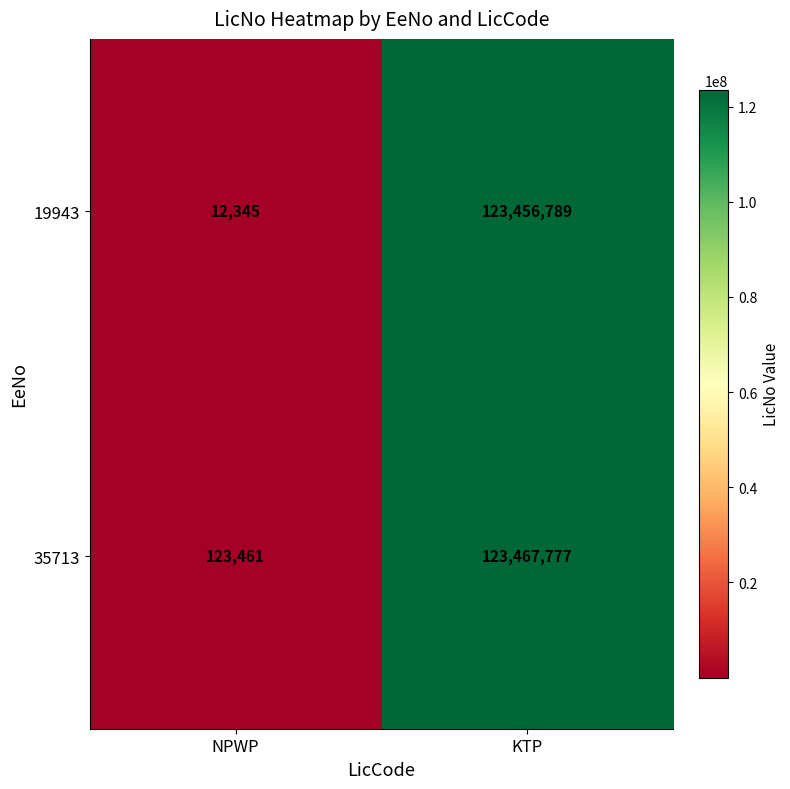

List the series in order of their peak value, highest first.

35713, 19943